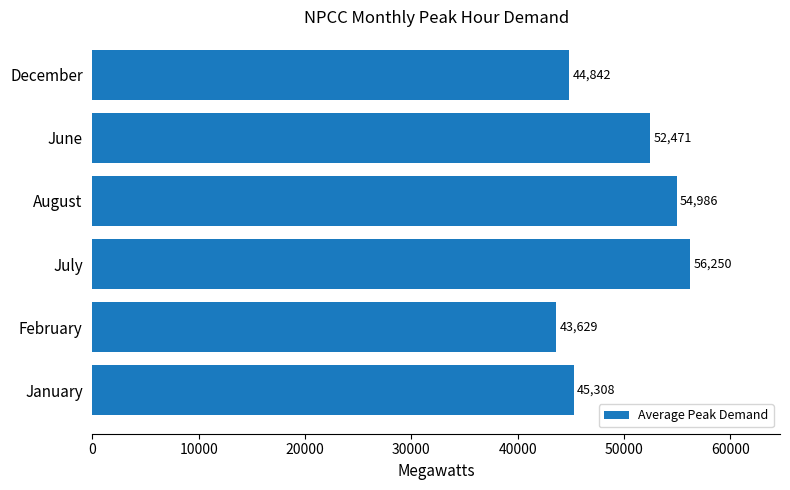

What is the difference between the maximum and minimum values?

12621.0